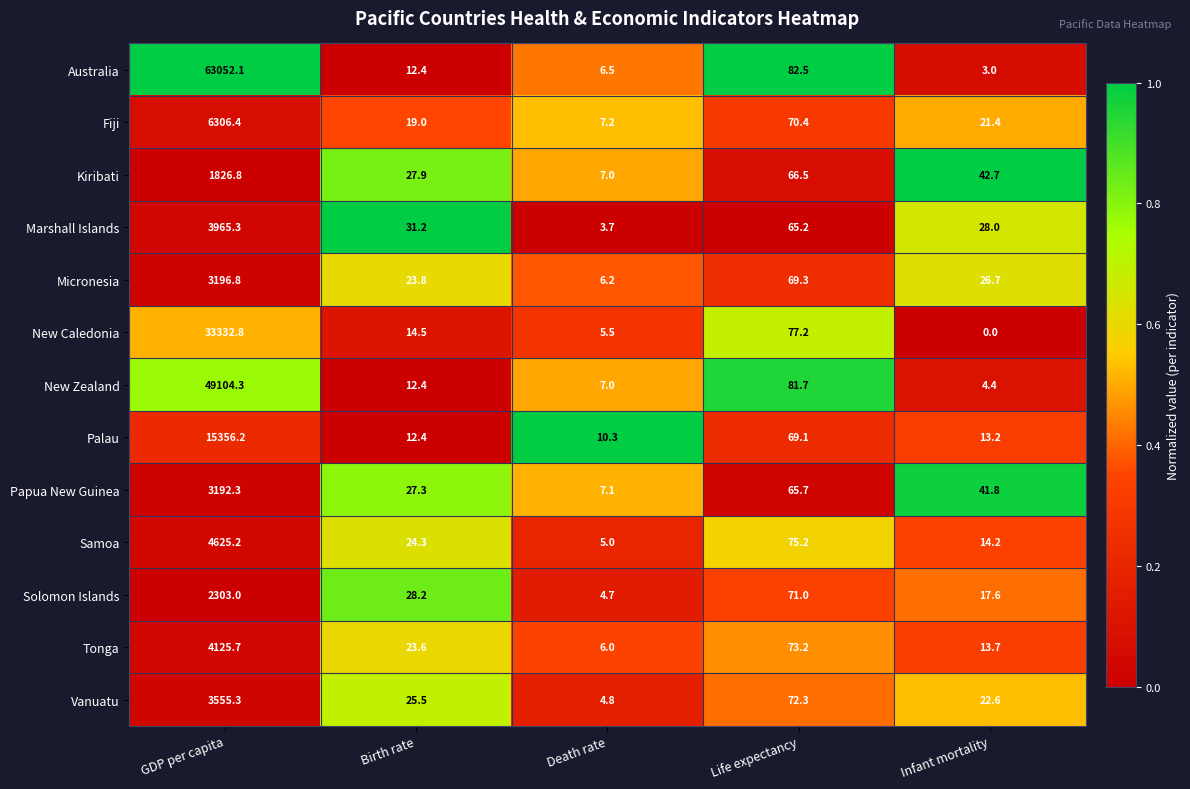

At which category is the sum across all series the highest?

GDP per capita